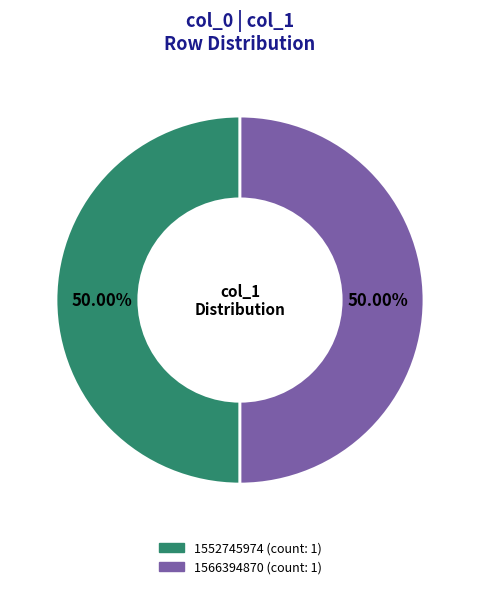

To the nearest percent, what is the difference between the largest and smallest slice percentages?

0%